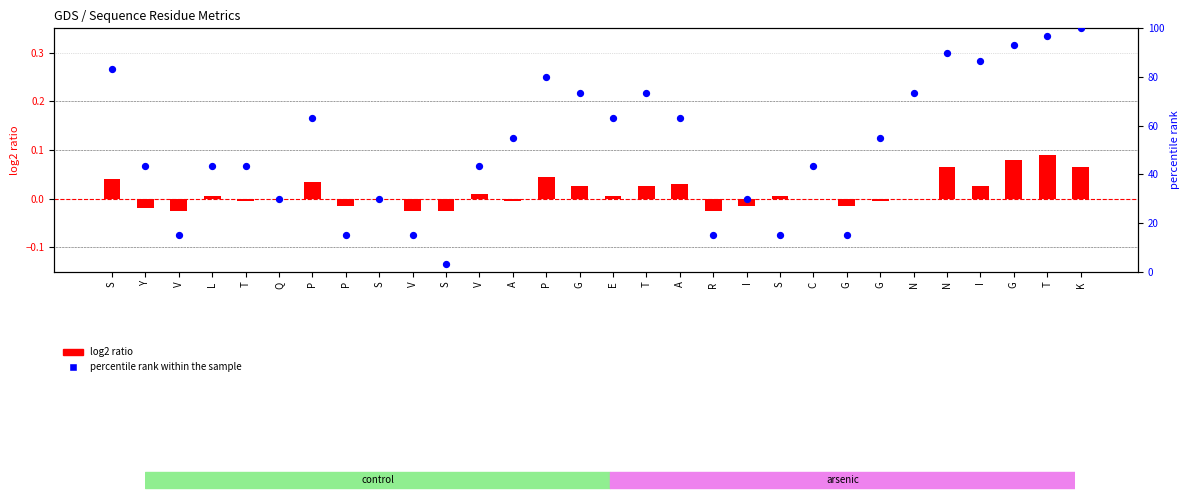

At which category is the sum across all series the highest?

K